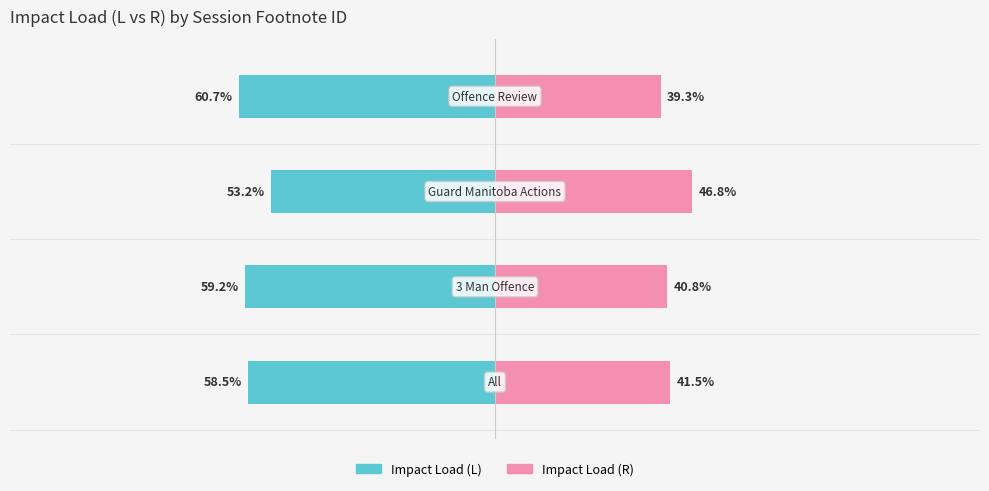

Reading left to right, list all the values displayed in this chart.

Impact Load (L): -58.5	-59.2	-53.2	-60.7
Impact Load (R): 41.5	40.8	46.8	39.3